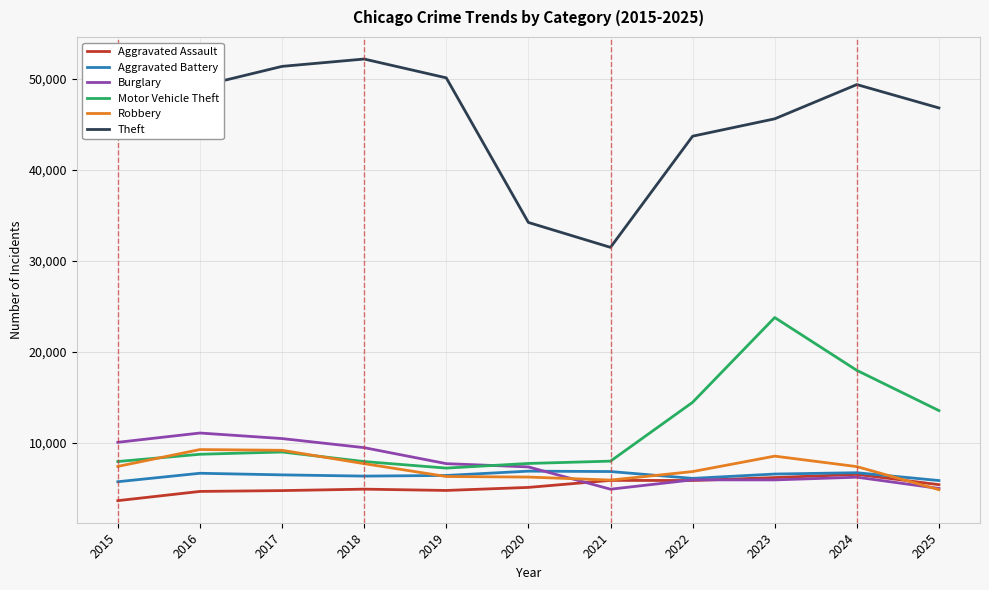

True or false: Theft and Aggravated Assault cross at least once.

False